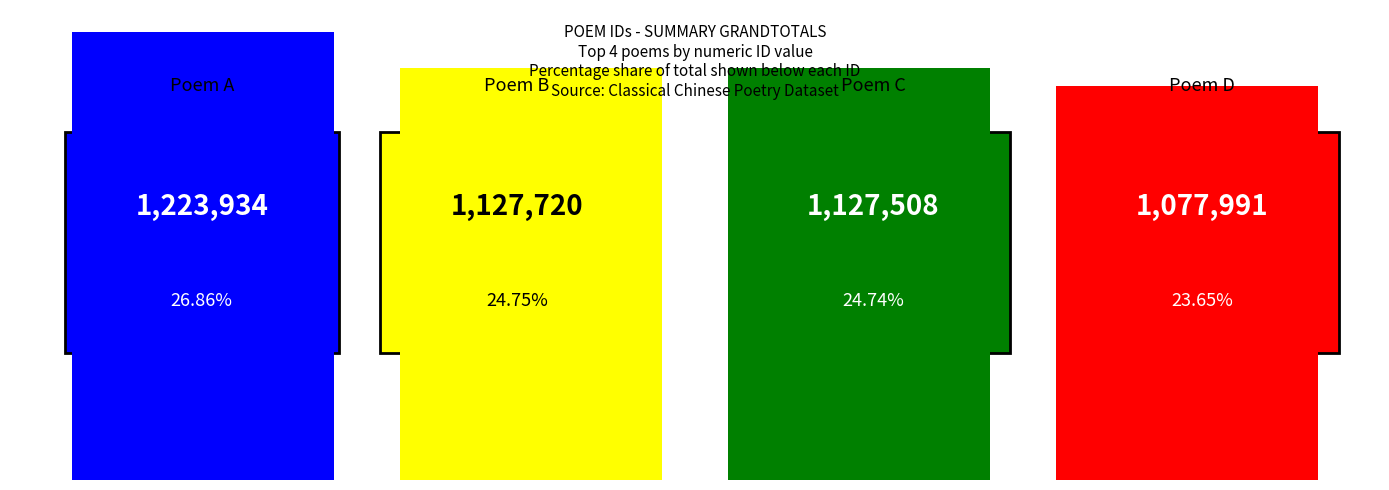

Does the chart contain any negative values?

No